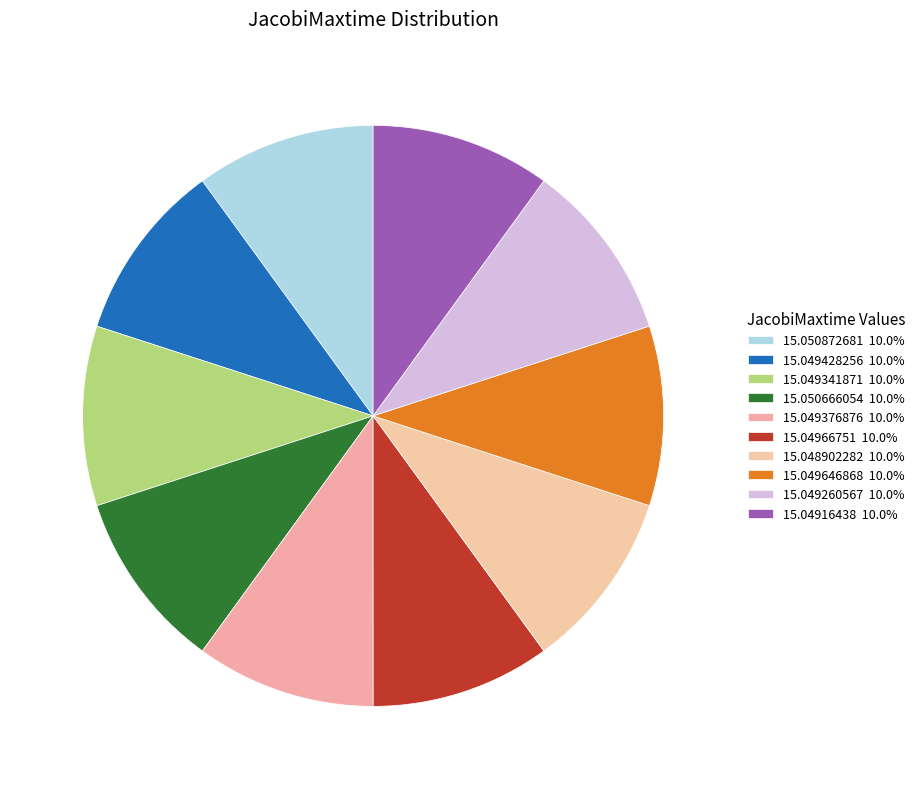

Is it true that 15.049341871 is 1% of the pie?

False